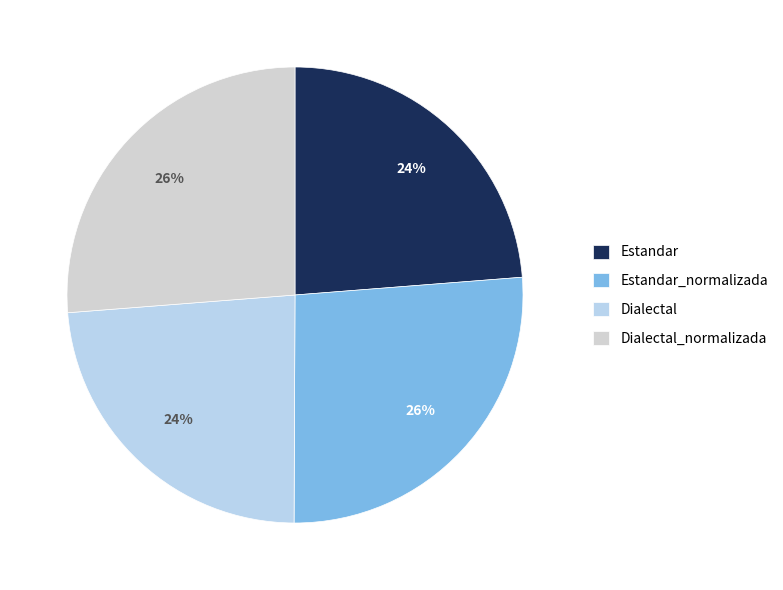

What is the change in value from Dialectal to Dialectal_normalizada?

+7.1